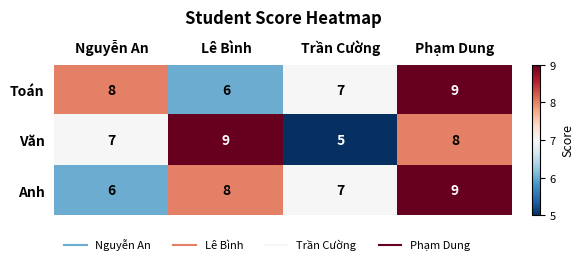

Reading left to right, list all the values displayed in this chart.

Toán: Nguyễn An=8	Lê Bình=6	Trần Cường=7	Phạm Dung=9
Văn: Nguyễn An=7	Lê Bình=9	Trần Cường=5	Phạm Dung=8
Anh: Nguyễn An=6	Lê Bình=8	Trần Cường=7	Phạm Dung=9